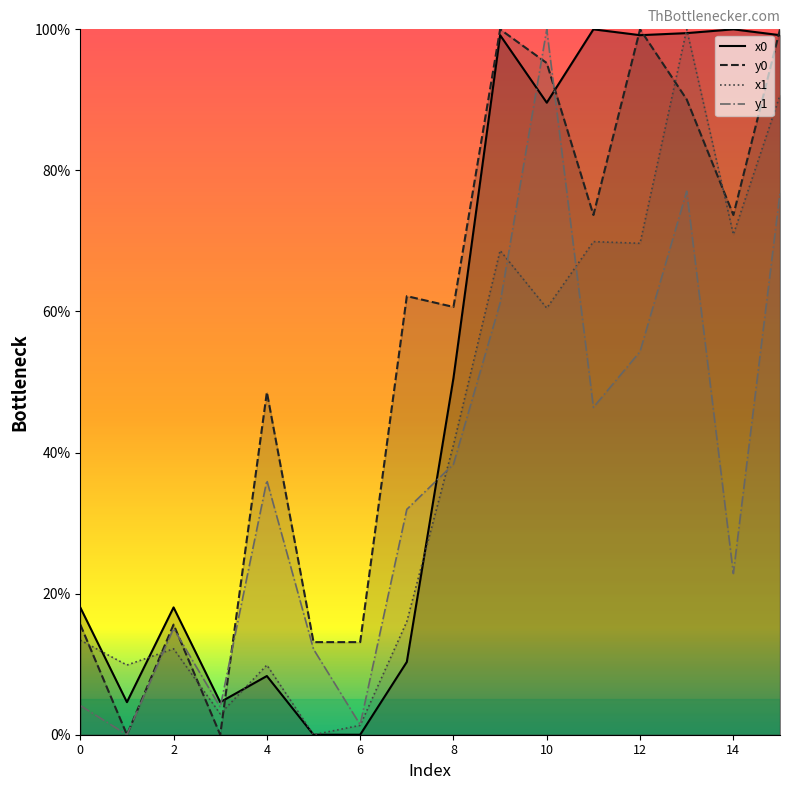

Does the chart have visible grid lines?

No